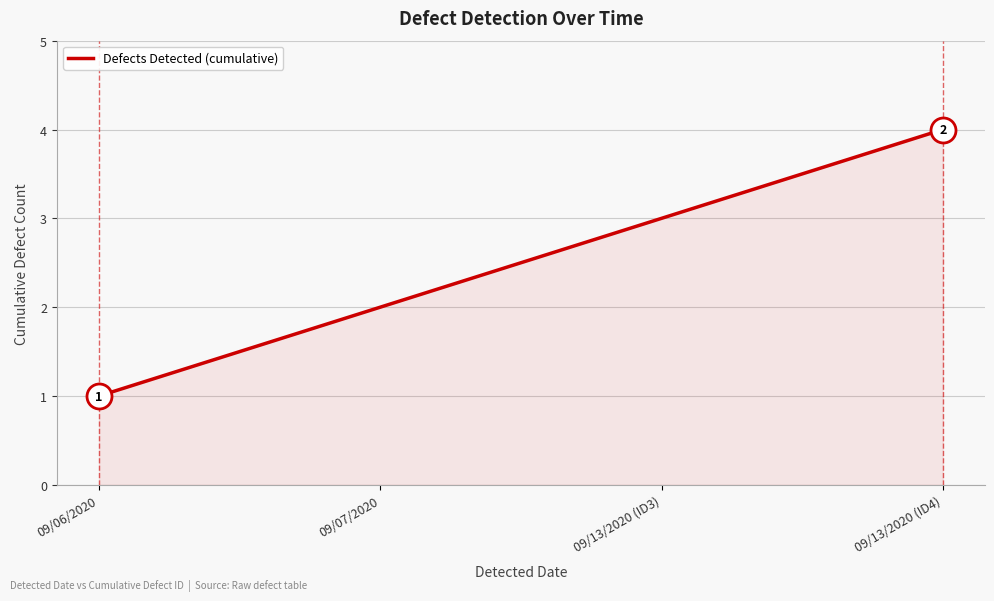

The chart shows a value of 2 at 09/07/2020. True or false?

True